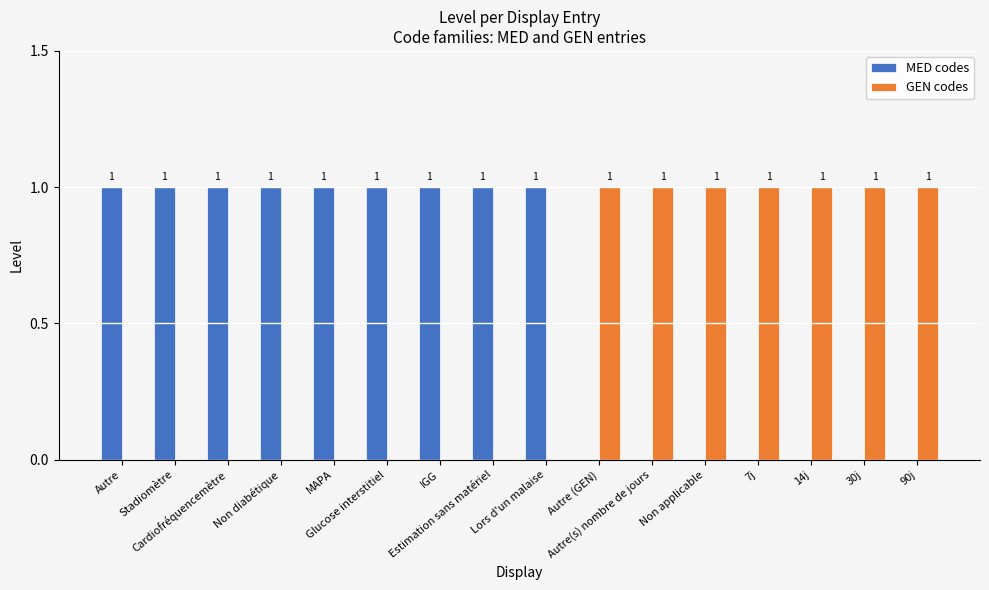

Count the number of data series in this chart.

2